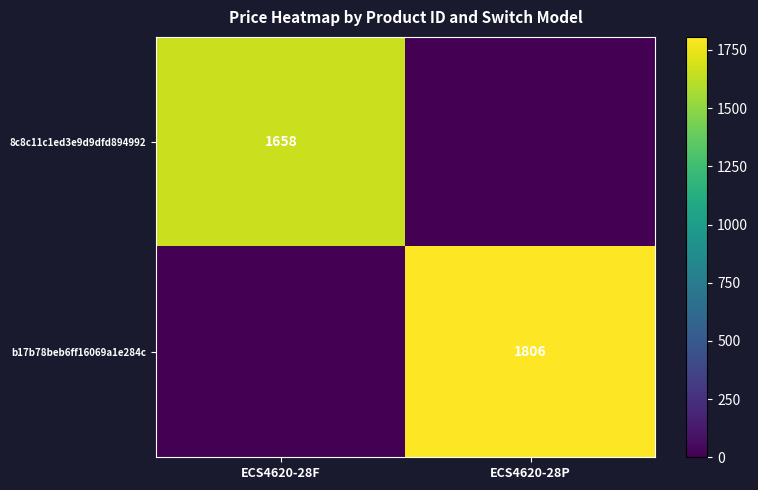

The b17b78beb6ff16069a1e284c series shows 1806 at ECS4620-28P. True or false?

True